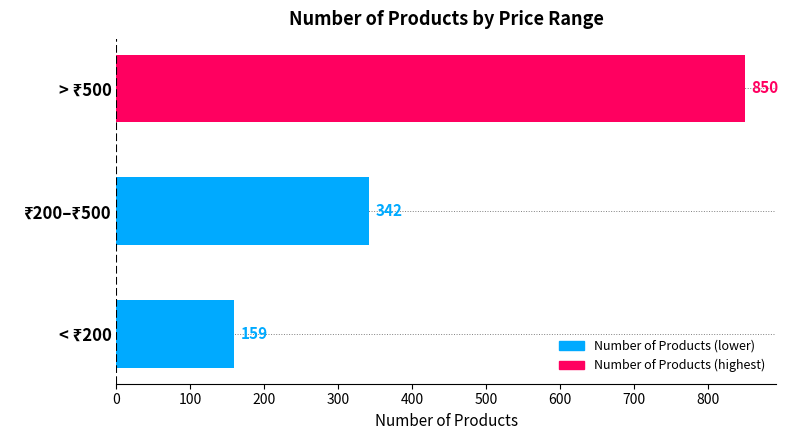

What is the average value?

450